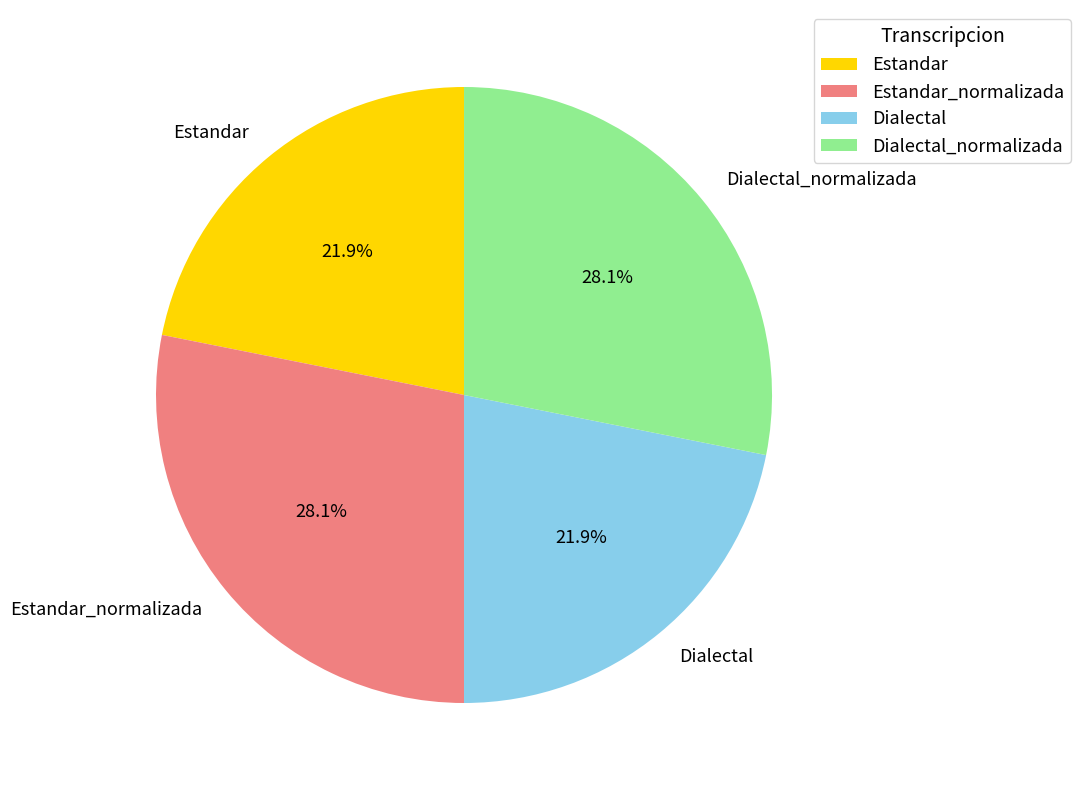

To the nearest percent, what is the difference between the largest and smallest slice percentages?

6%